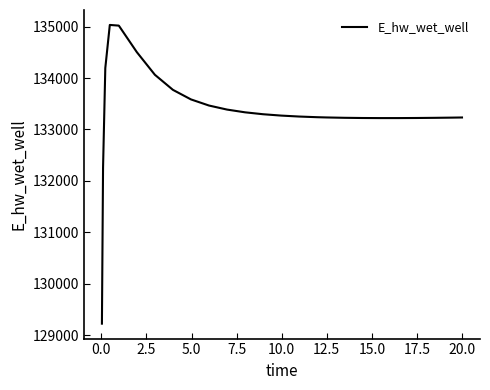

What is the difference between the maximum and minimum values?

5812.2